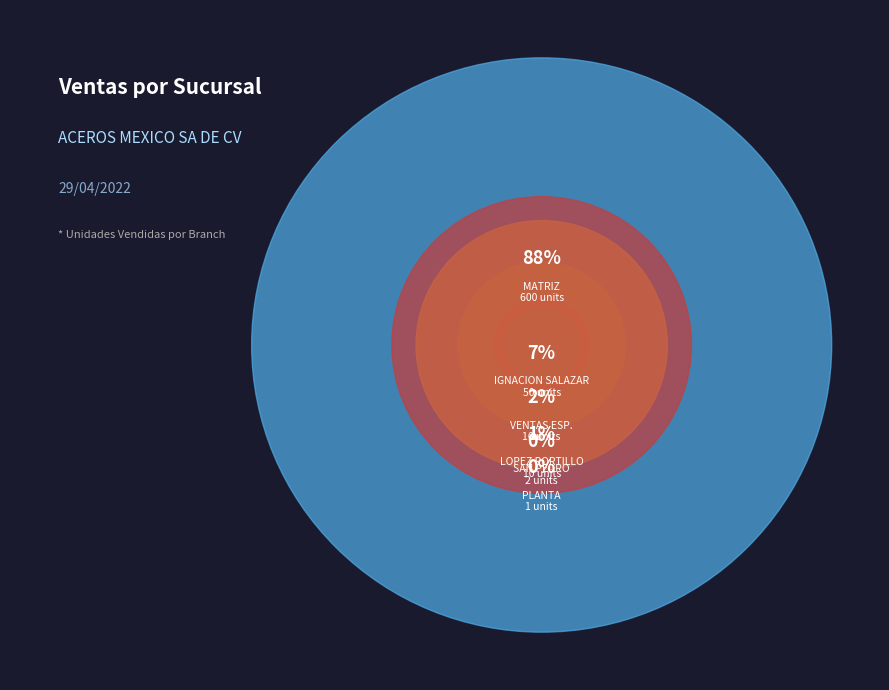

Does IGNACION SALAZAR represent more than half of the total?

No